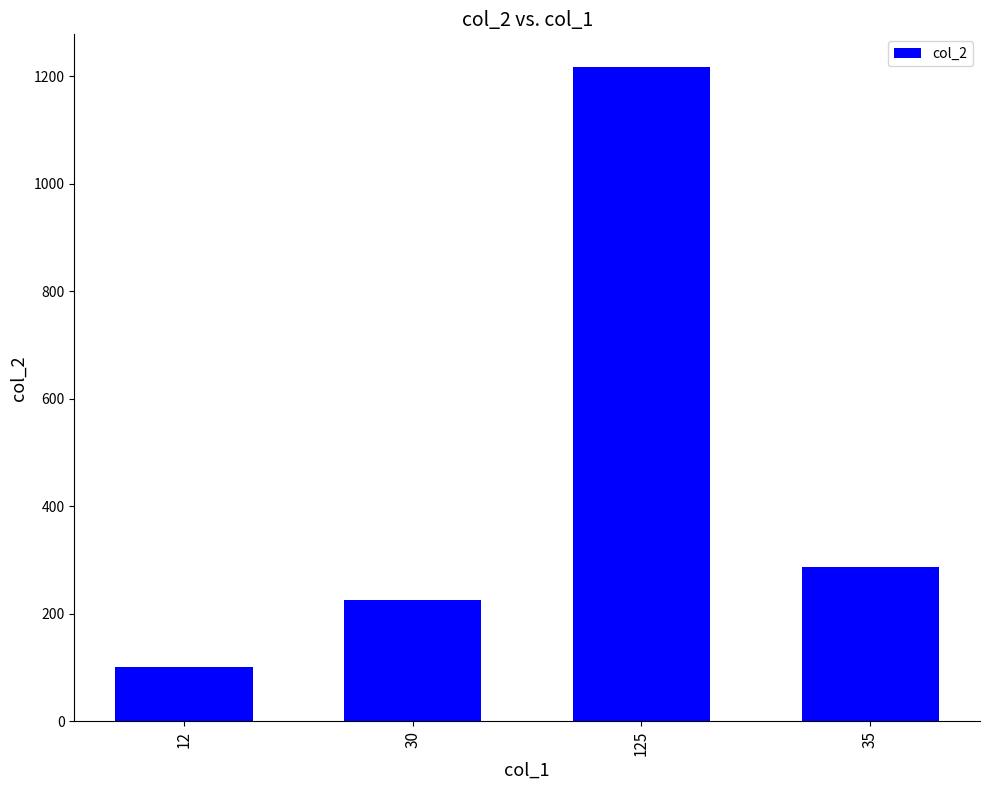

What is the difference between the values at 30 and 35?

62